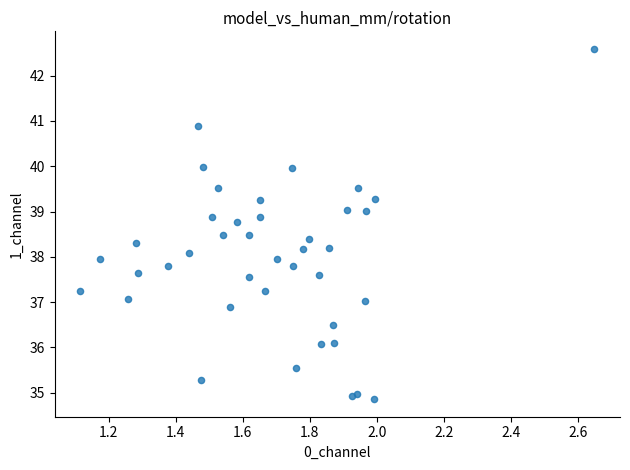

What is the range of Y values (max minus min)?

7.7